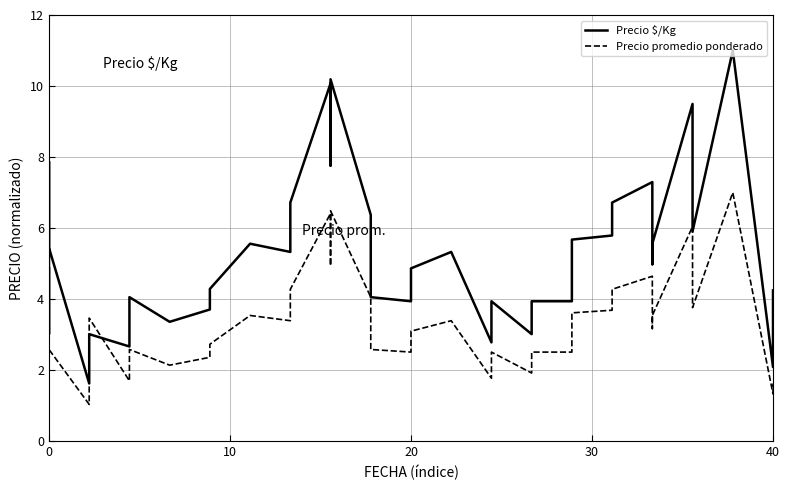

True or false: Precio promedio ponderado and Precio $/Kg intersect in this chart.

True